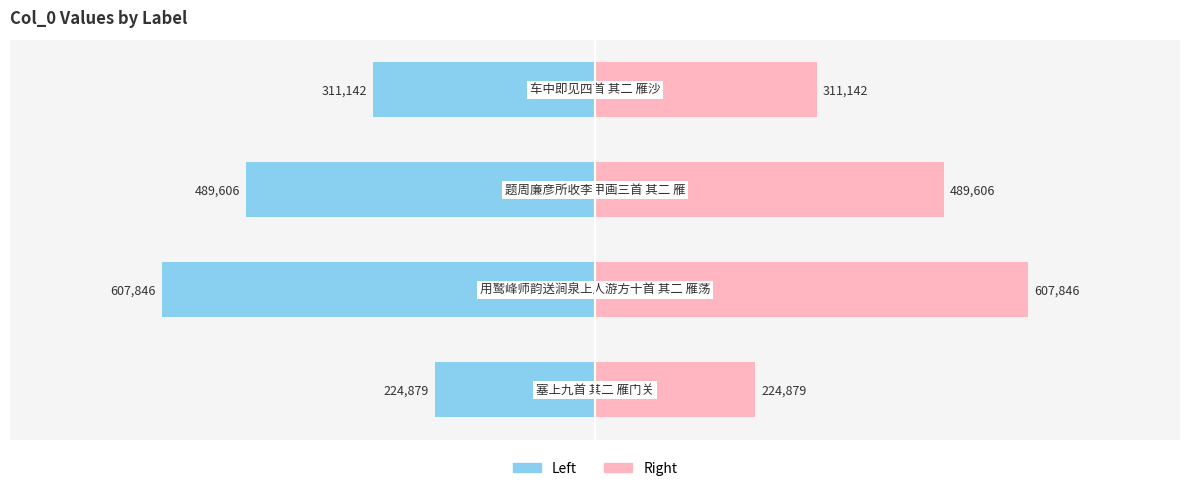

Which series changed the most between 0 and 1?

Left (col_0 / 2)